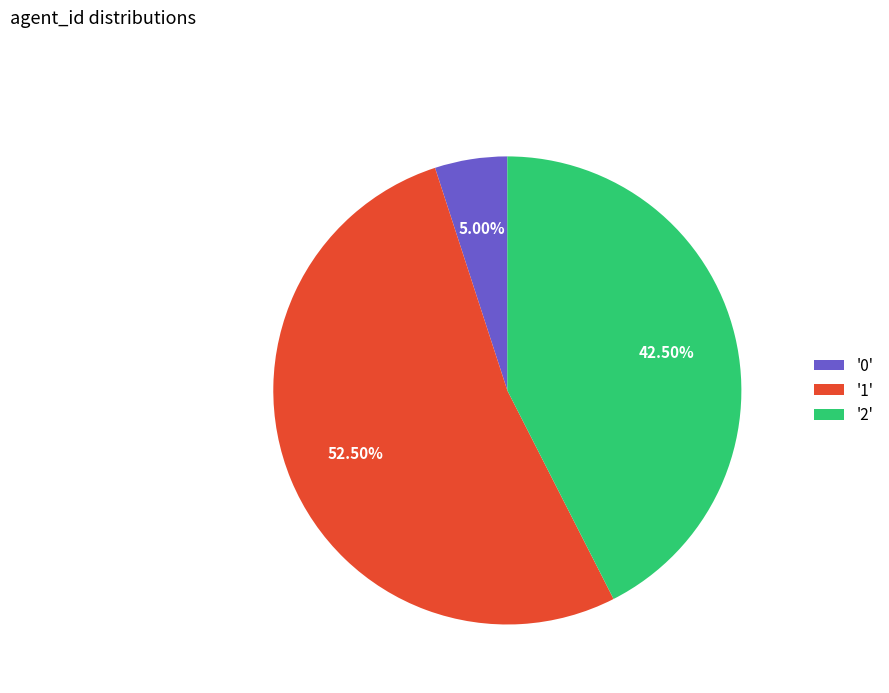

What is the ratio of the value at '2' to the value at '0'?

8.5